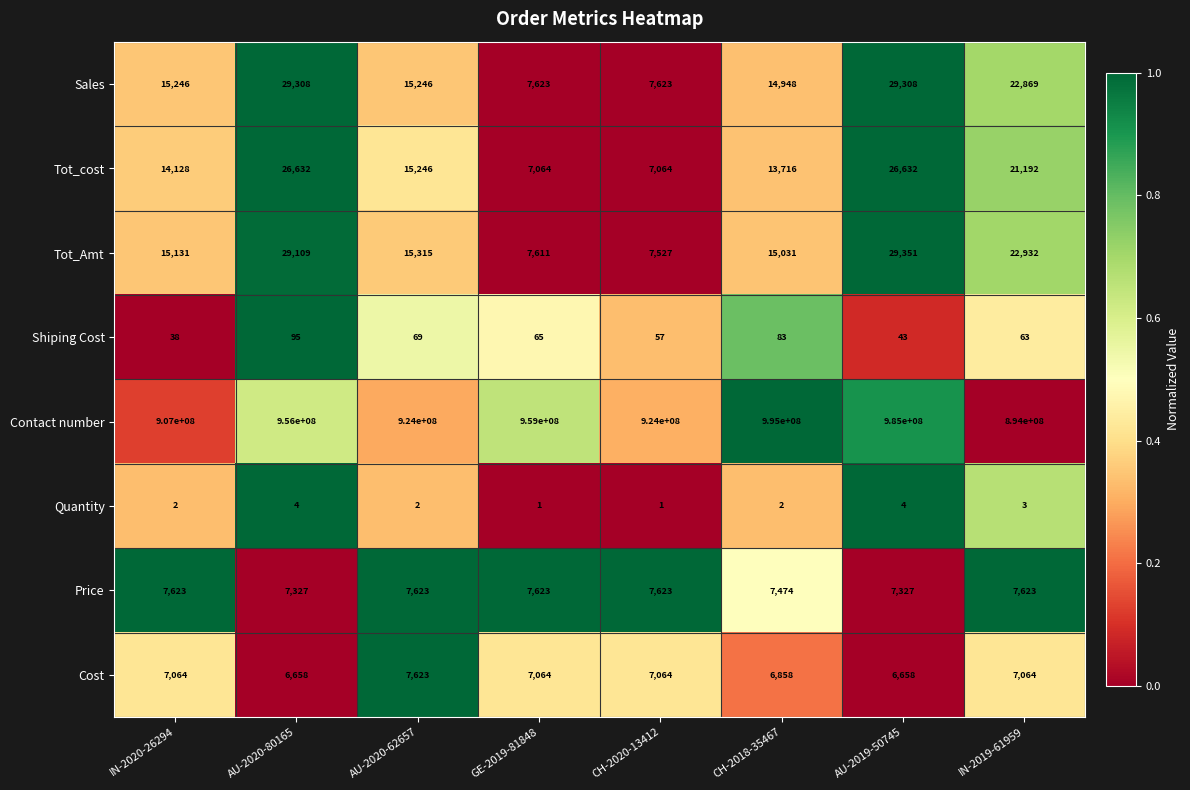

What is the sum of the Shiping Cost values at AU-2020-62657 and IN-2020-26294?

107